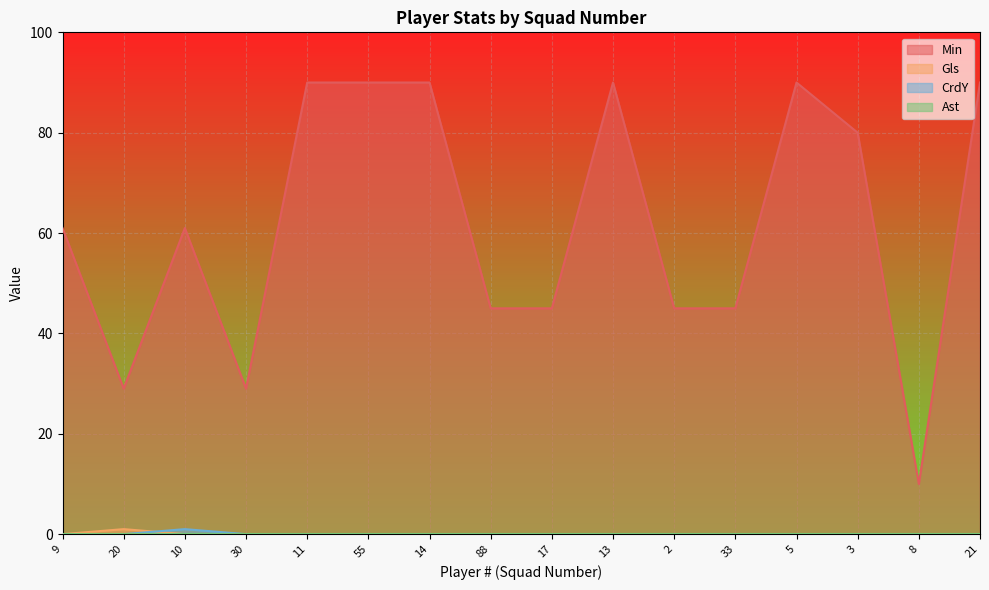

What is the value of the Min point at the 5th from the left?

90